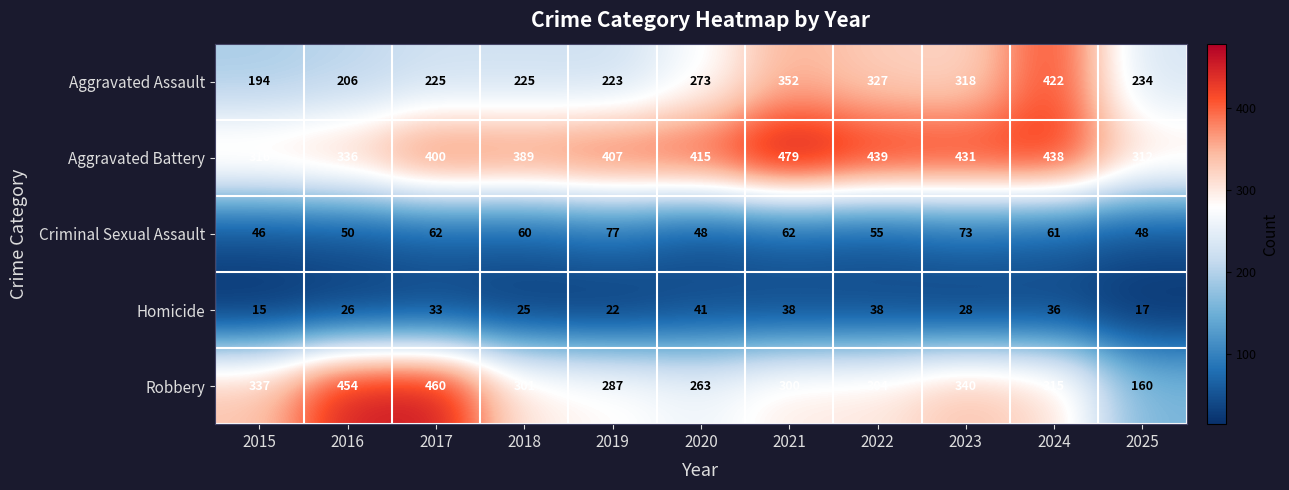

What is the sum of the Criminal Sexual Assault values at 2023 and 2019?

150